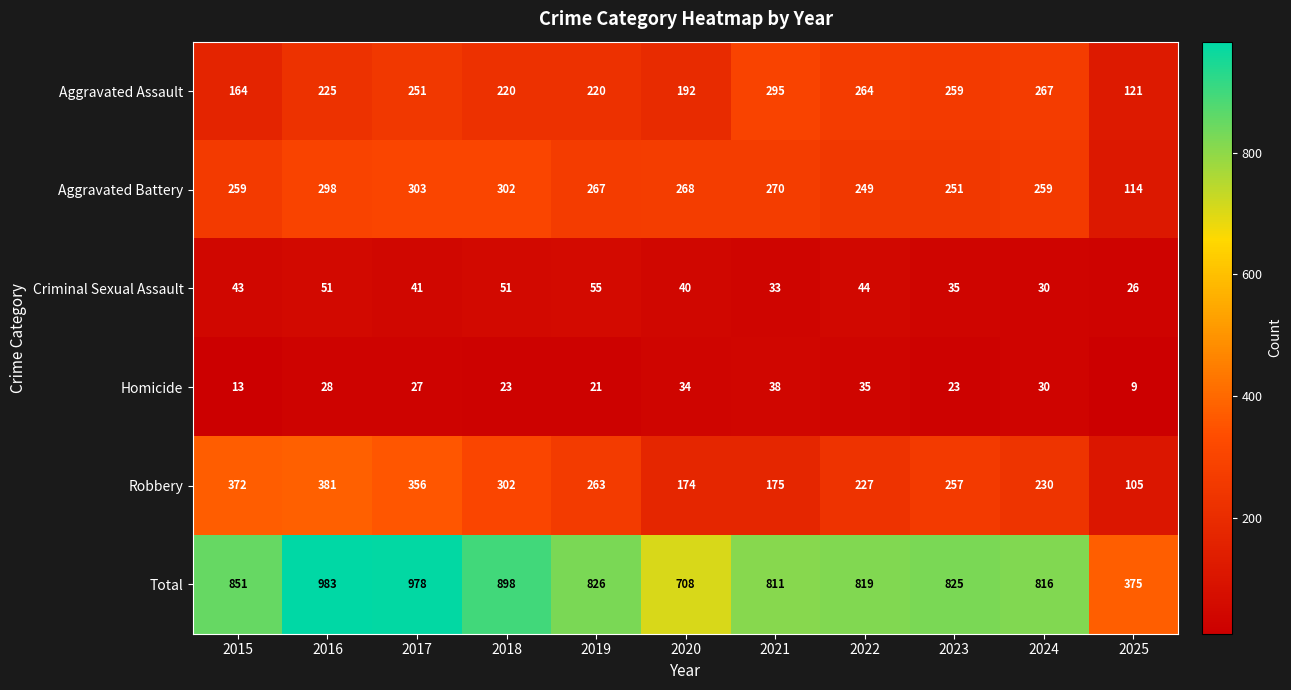

How many data points does each series have?

11